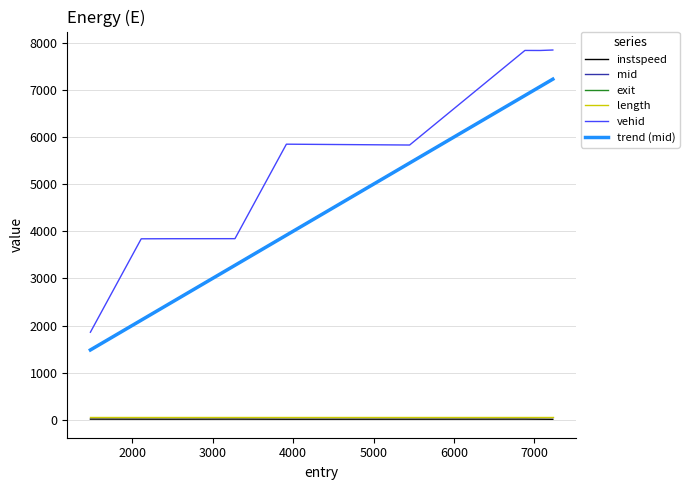

Which series has the largest total across all categories?

vehid